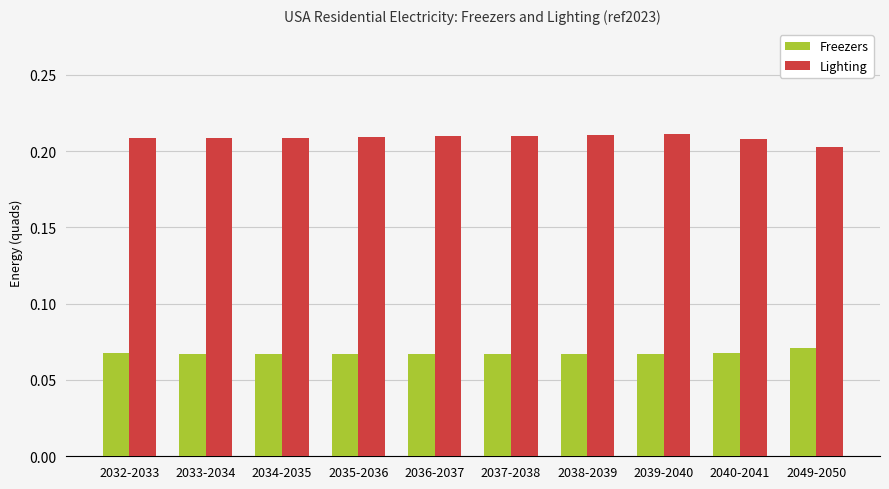

Which category has the highest value in the Freezers series?

2049-2050